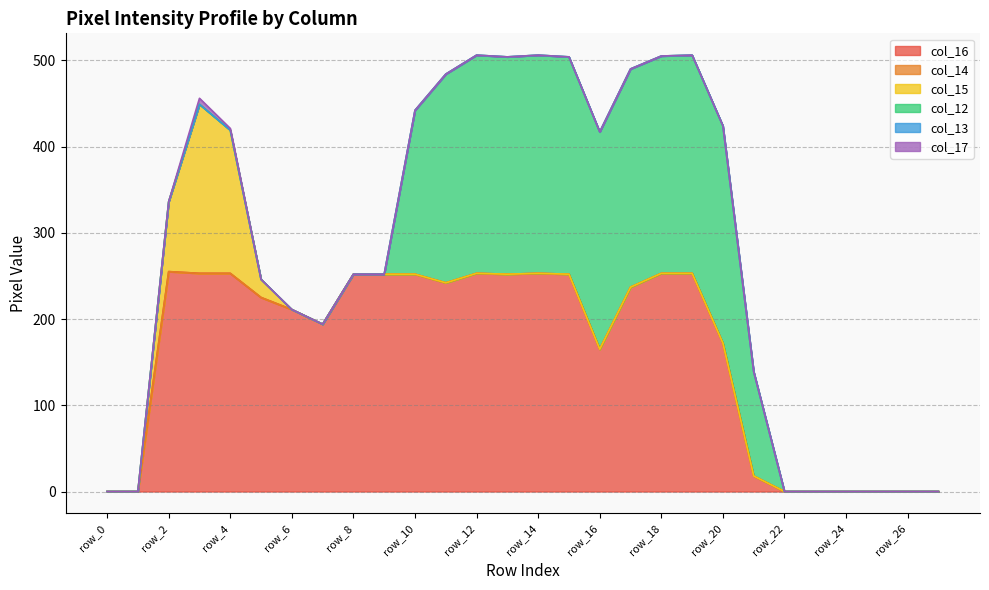

What is the value of the col_12 point at the 20th from the left?

253